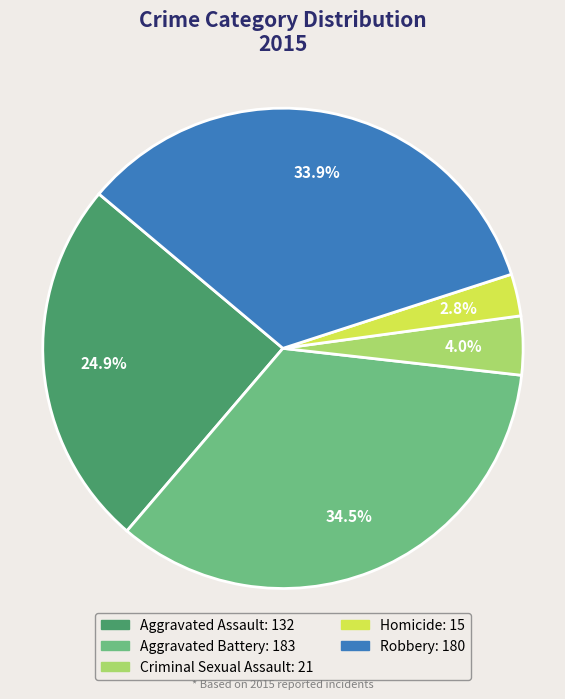

Does Homicide represent more than half of the total?

No